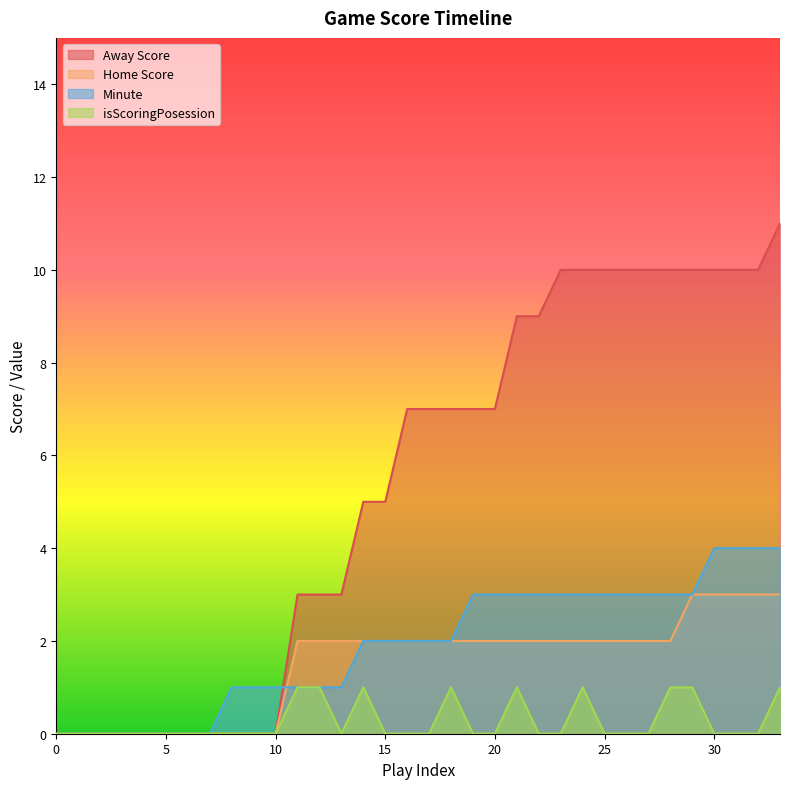

The value of Away Score at 18 is 7. True or false?

True